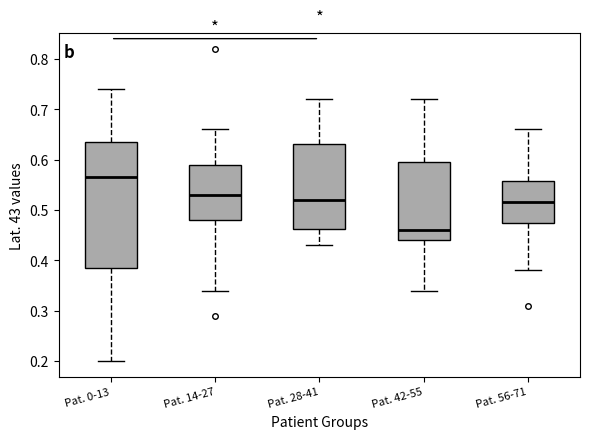

Reading left to right, transcribe this box plot: for each box, give where its median line is, the range the box spans, and where its two whiskers end, as read against the y-axis. The values are not printed on the chart, so give them approximately, as read against the axis.

Pat. 0-13: median 0.57, box 0.39 to 0.64, whiskers 0.20 to 0.74
Pat. 14-27: median 0.53, box 0.48 to 0.59, whiskers 0.34 to 0.66
Pat. 28-41: median 0.52, box 0.46 to 0.63, whiskers 0.43 to 0.72
Pat. 42-55: median 0.46, box 0.44 to 0.60, whiskers 0.34 to 0.72
Pat. 56-71: median 0.52, box 0.48 to 0.56, whiskers 0.38 to 0.66